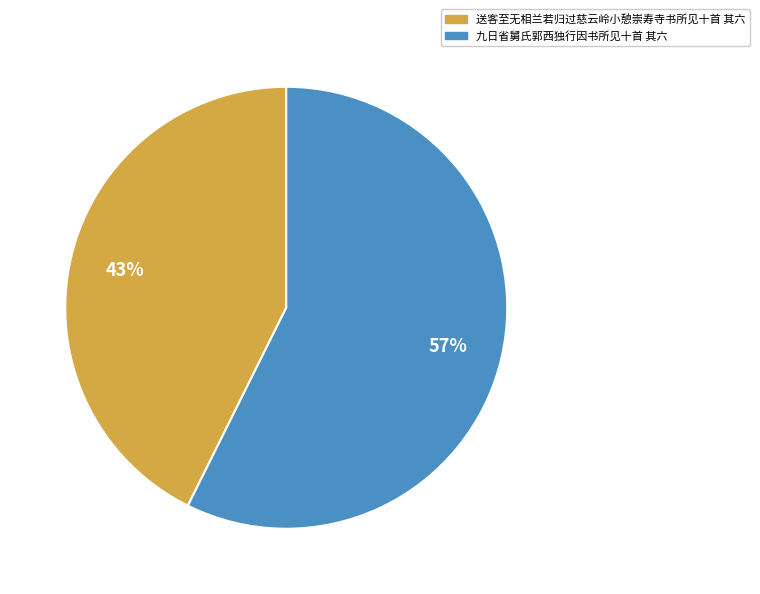

What percentage is the 送客至无相兰若归过慈云岭小憩崇寿寺书所见十首 其六 slice, to the nearest percent?

43%